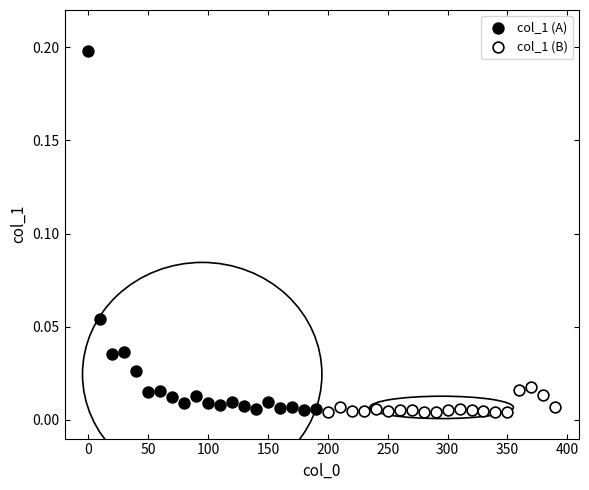

Which series has the widest spread of Y values?

col_1 (A)